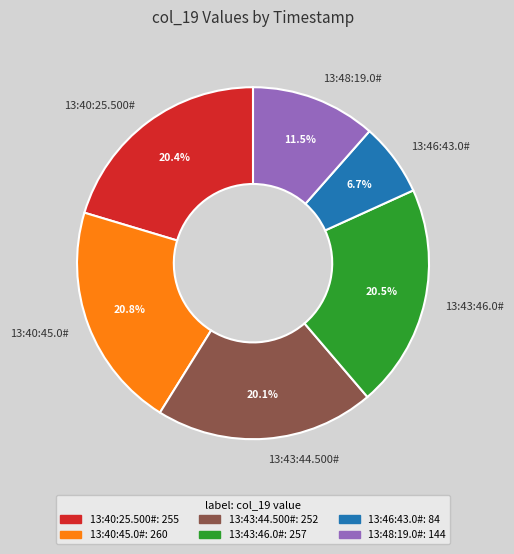

Which category has the smallest portion of the pie?

13:46:43.0#